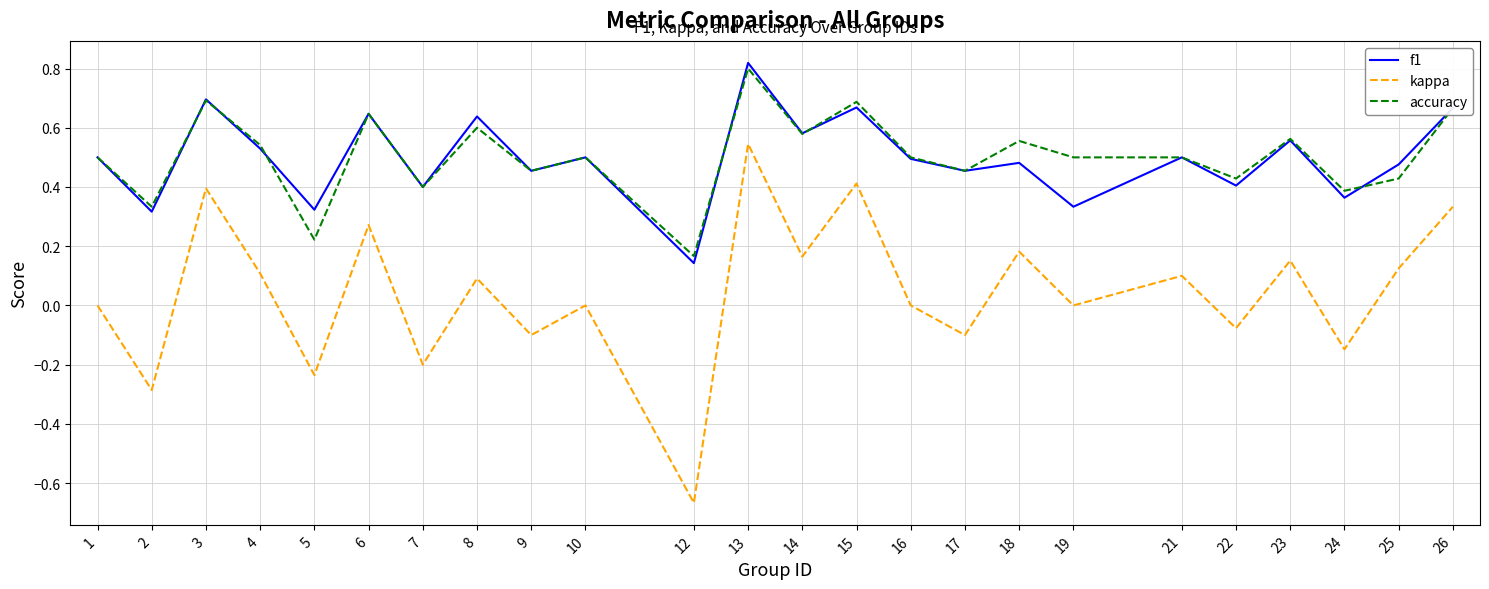

Where is accuracy nearest to the value 0?

12